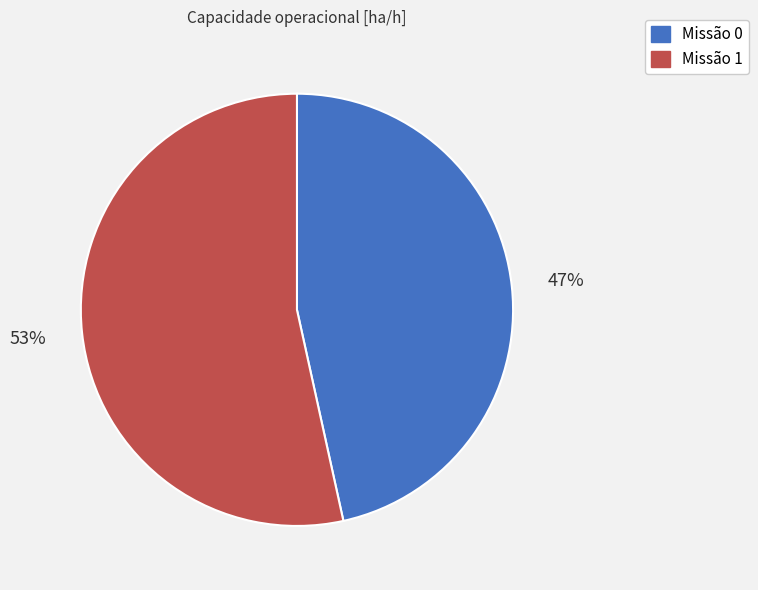

To the nearest percent, what is the average slice percentage?

50%